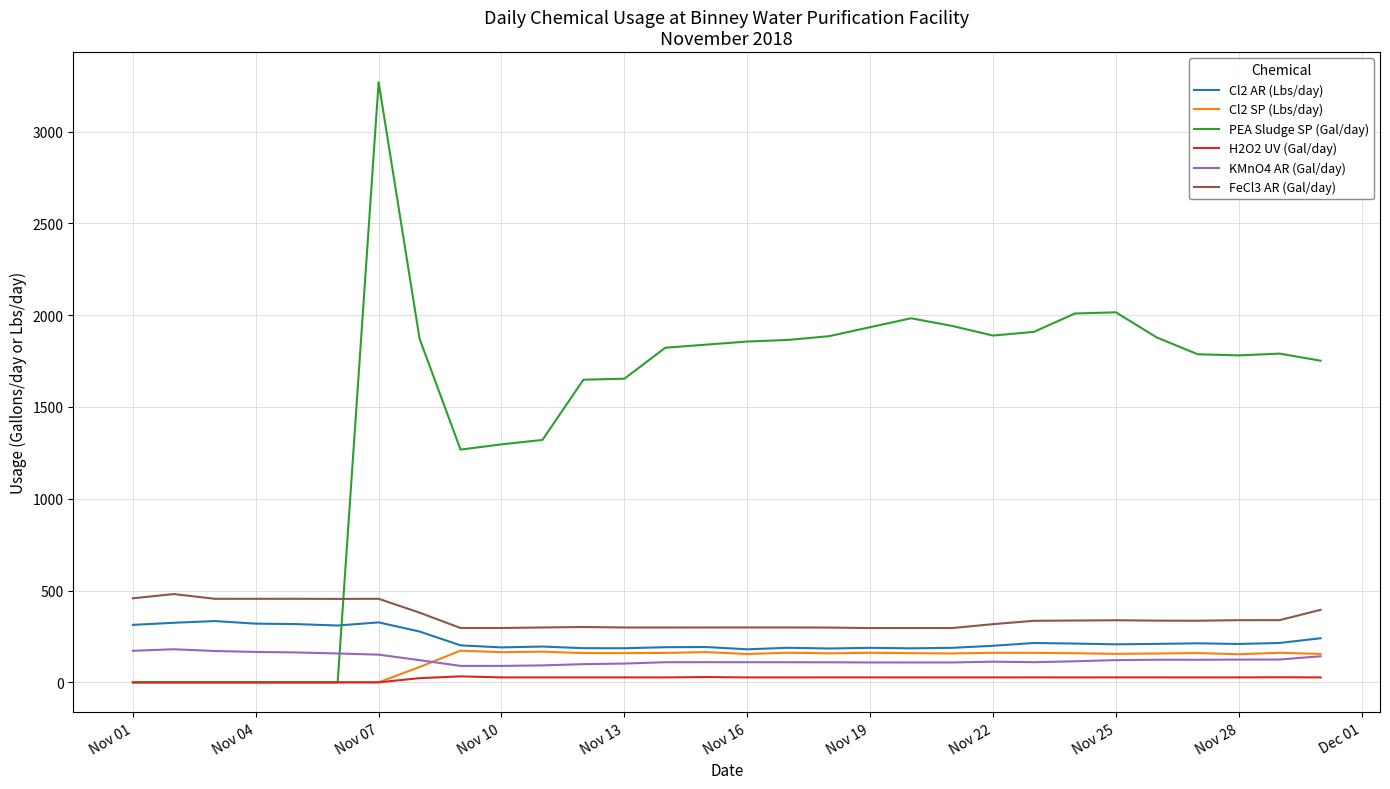

Which series has the largest range (max minus min)?

PEA Sludge SP (Gal/day)